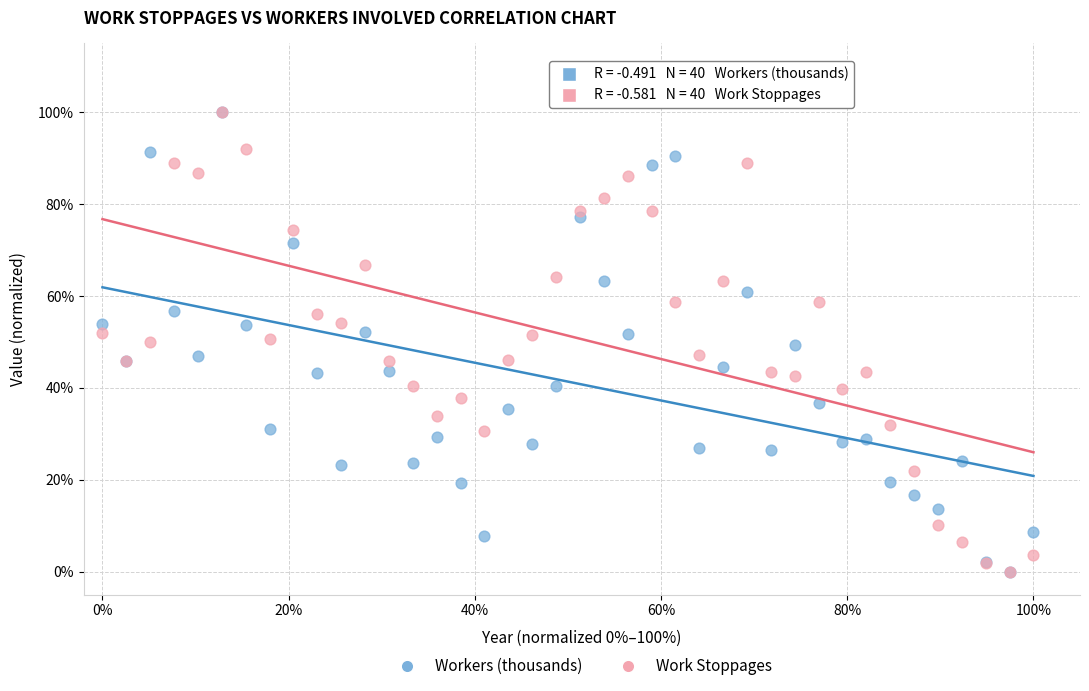

What are all the series names shown in the legend?

Workers (thousands), Work Stoppages